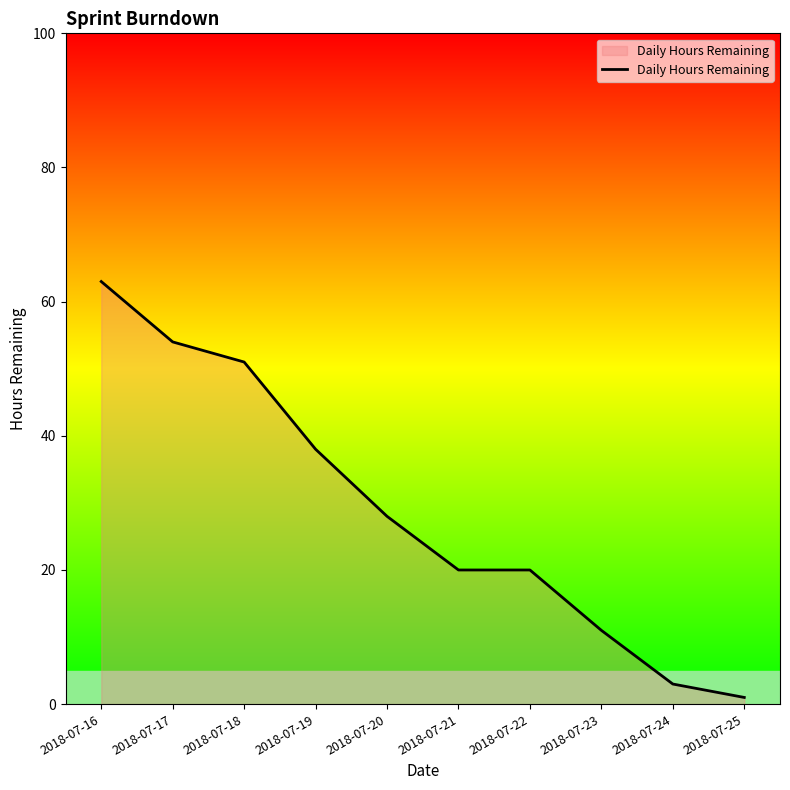

Does the chart display data point markers on the line(s)?

No